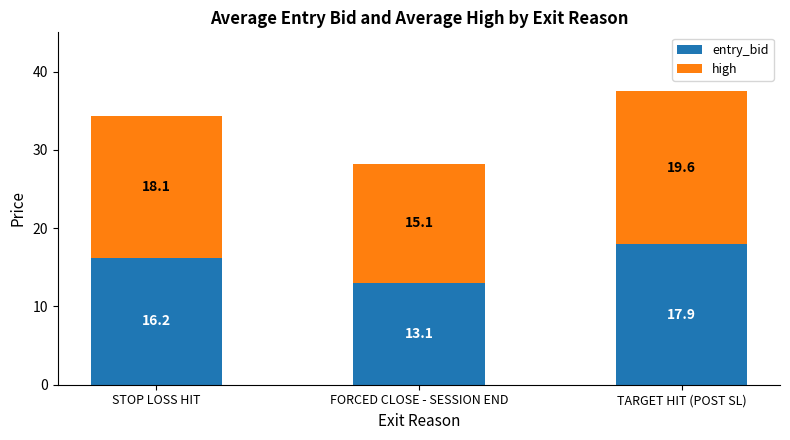

What is the difference between the entry_bid values at STOP LOSS HIT and TARGET HIT (POST SL)?

1.7